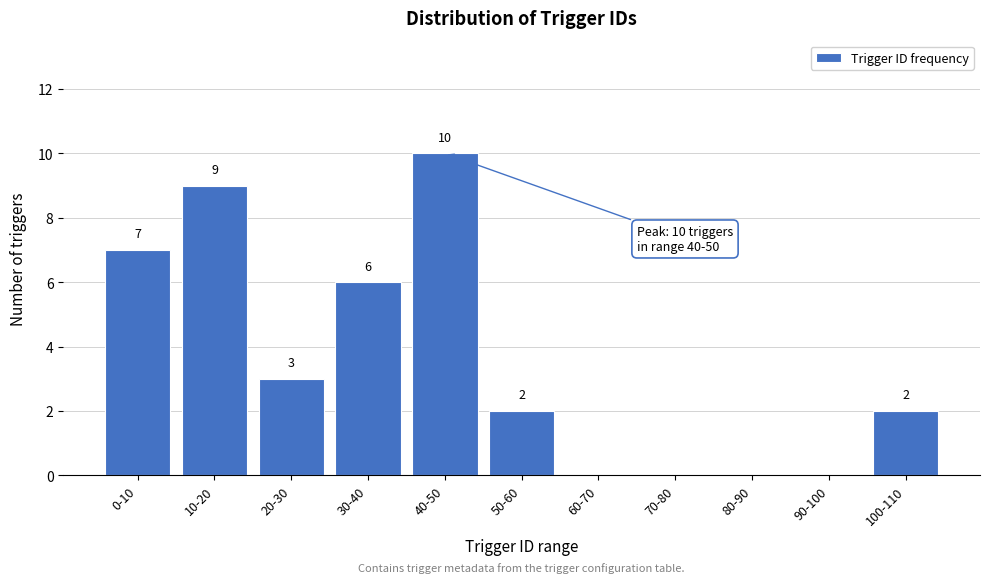

Reading left to right, transcribe all the data shown in this chart.

0-10=7	10-20=9	20-30=3	30-40=6	40-50=10	50-60=2	60-70=0	70-80=0	80-90=0	90-100=0	100-110=2